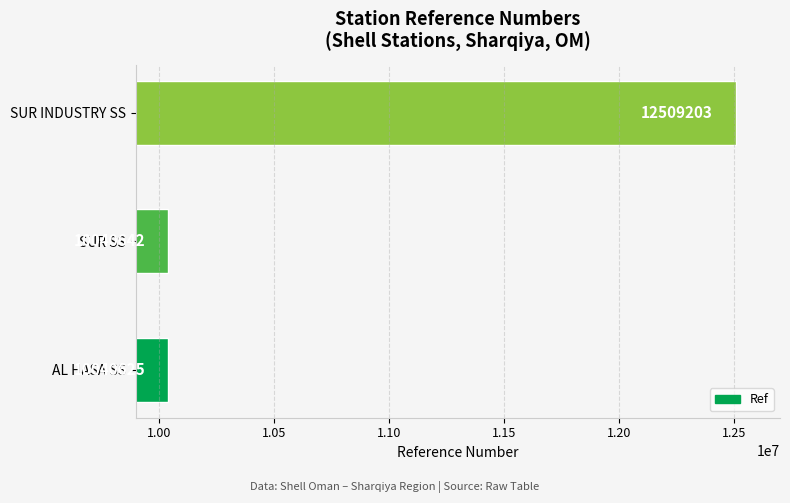

Where is the data nearest to the value 11274914?

SUR SS